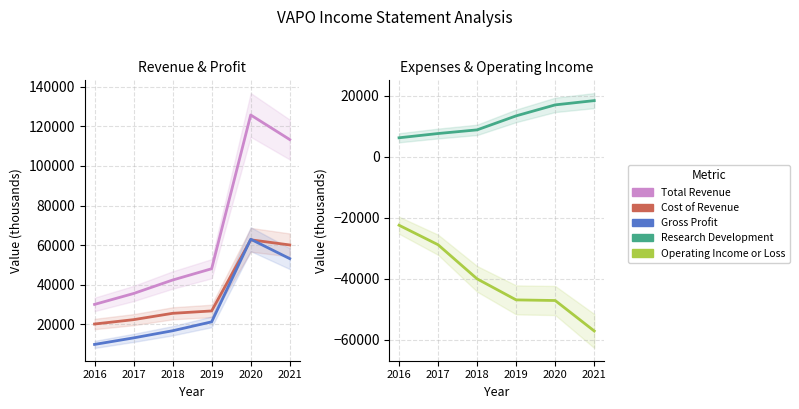

What is the sum of the Gross Profit values at 2017 and 2021?

66400